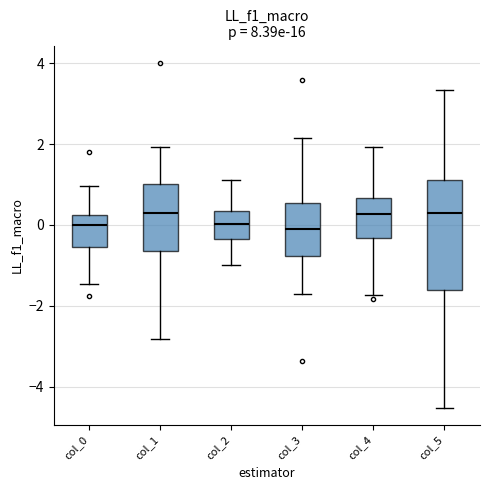

Reading left to right, transcribe this box plot: for each box, give where its median line is, the range the box spans, and where its two whiskers end, as read against the y-axis. The values are not printed on the chart, so give them approximately, as read against the axis.

col_0: median 0.0, box -0.6 to 0.2, whiskers -1.4 to 1.0
col_1: median 0.4, box -0.6 to 1.0, whiskers -2.8 to 2.0
col_2: median 0.0, box -0.4 to 0.4, whiskers -1.0 to 1.2
col_3: median -0.2, box -0.8 to 0.6, whiskers -1.8 to 2.2
col_4: median 0.2, box -0.4 to 0.6, whiskers -1.8 to 2.0
col_5: median 0.2, box -1.6 to 1.2, whiskers -4.6 to 3.4